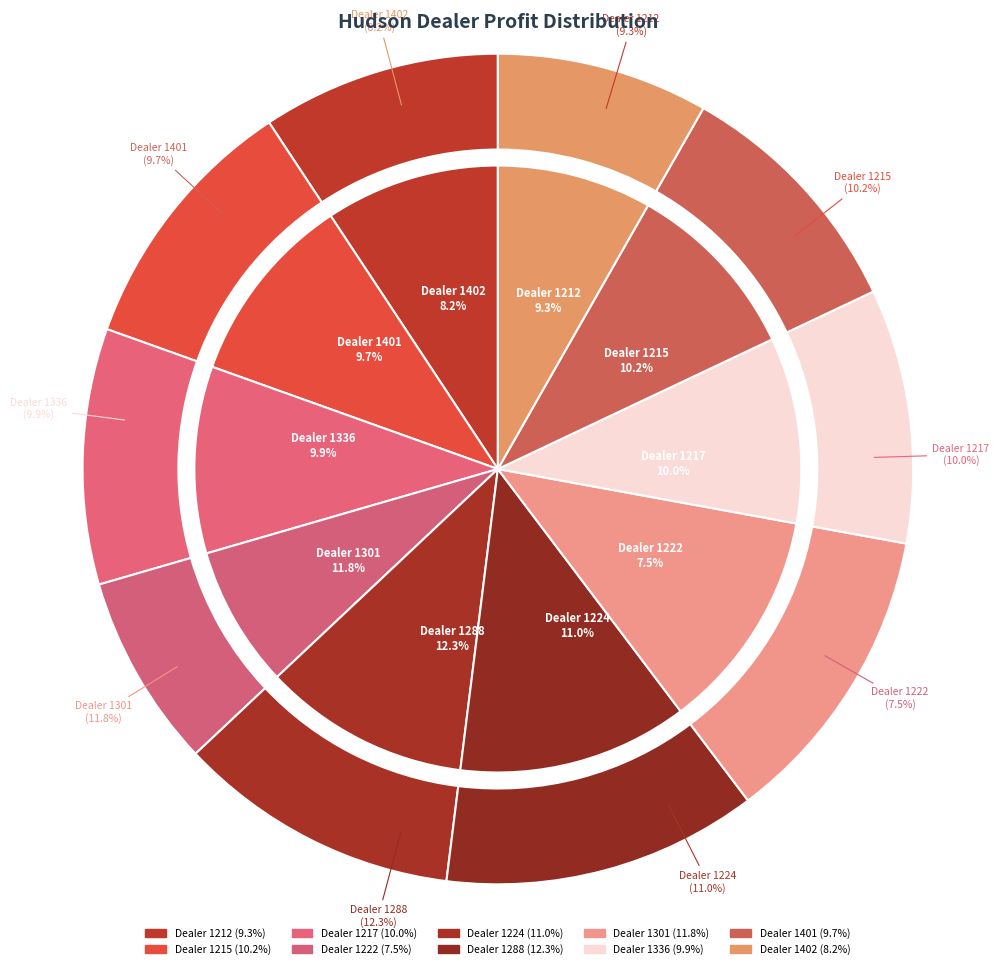

The 1215 slice represents 10% of the pie. True or false?

True